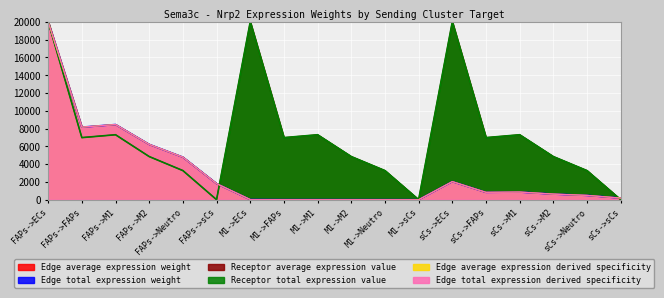

How many lines are shown in the chart?

6